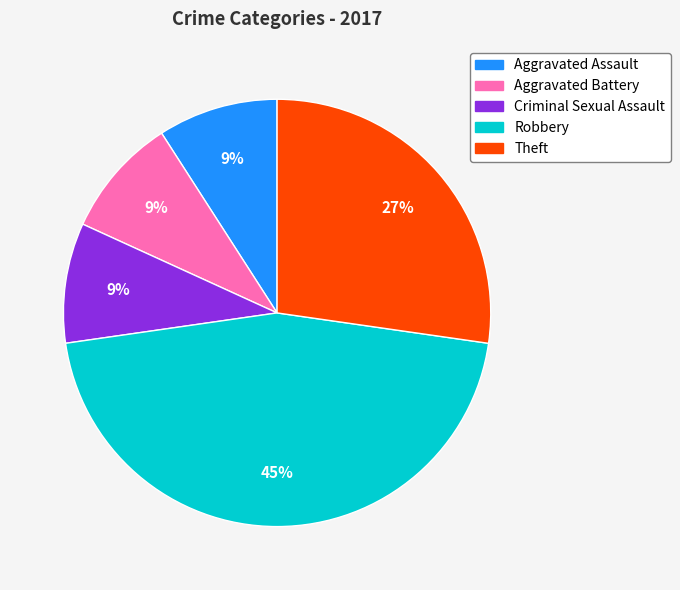

Is there any slice that represents more than half of the pie?

No